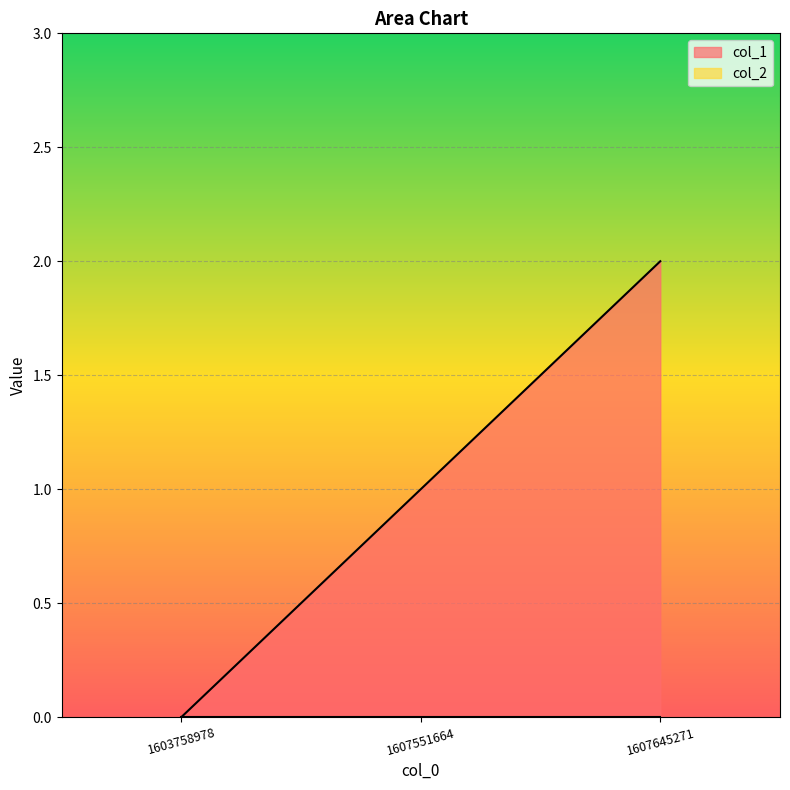

Rank the categories by value from highest to lowest.

1607645271, 1607551664, 1603758978